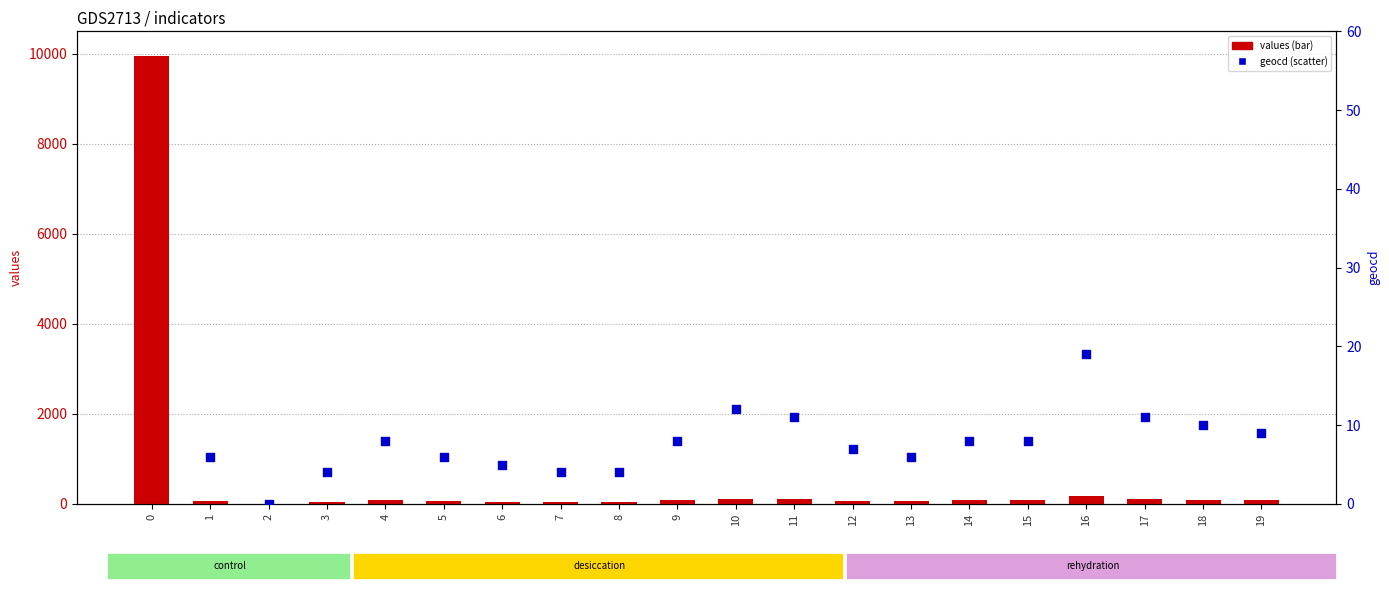

At how many categories does at least one series exceed 1523?

1